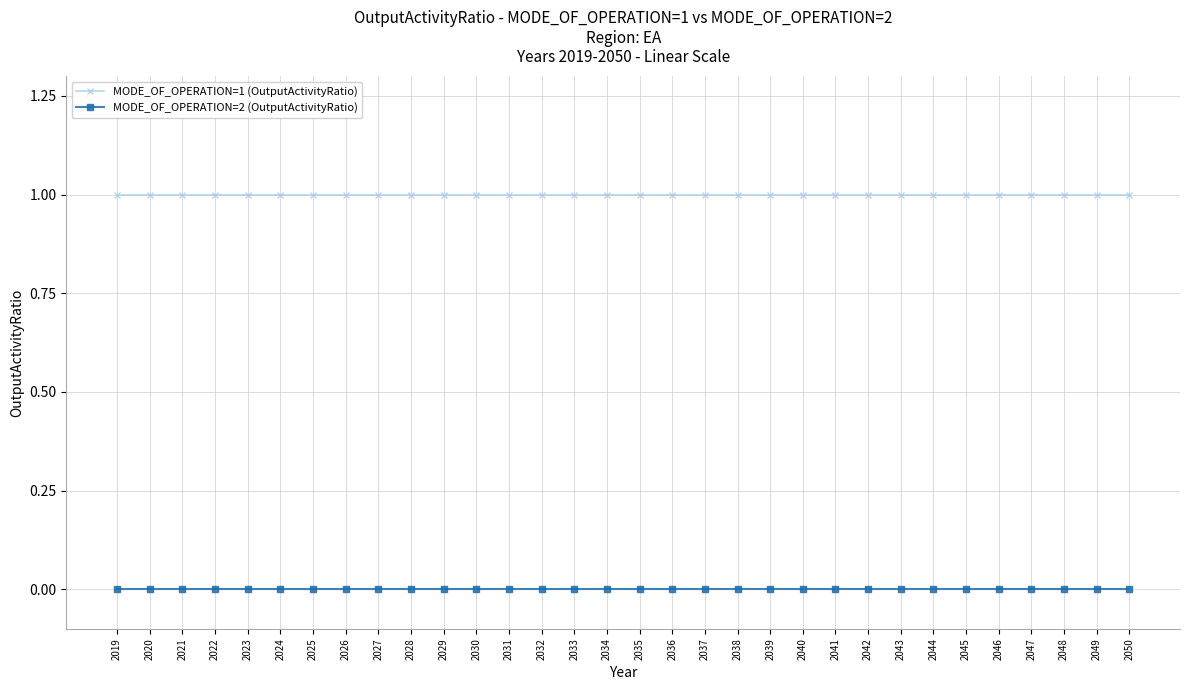

How many data points does each series have?

32